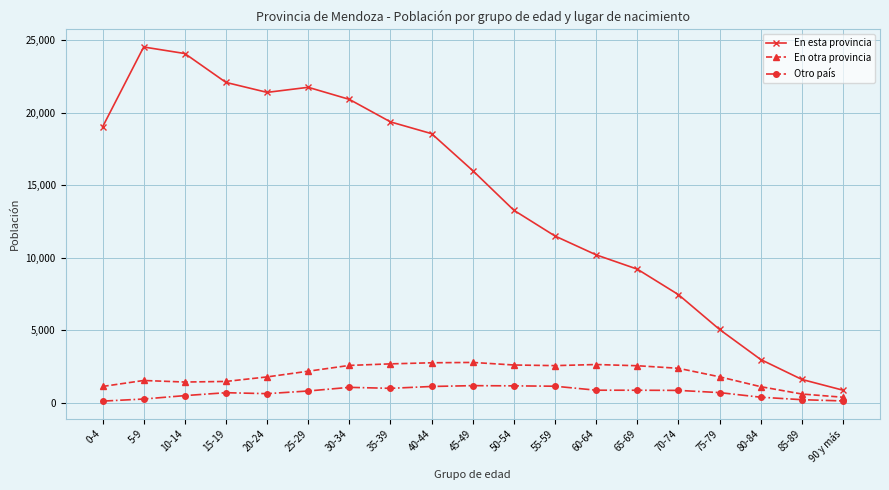

Is the value of Otro país at 45-49 greater than the value of En otra provincia at 50-54?

No